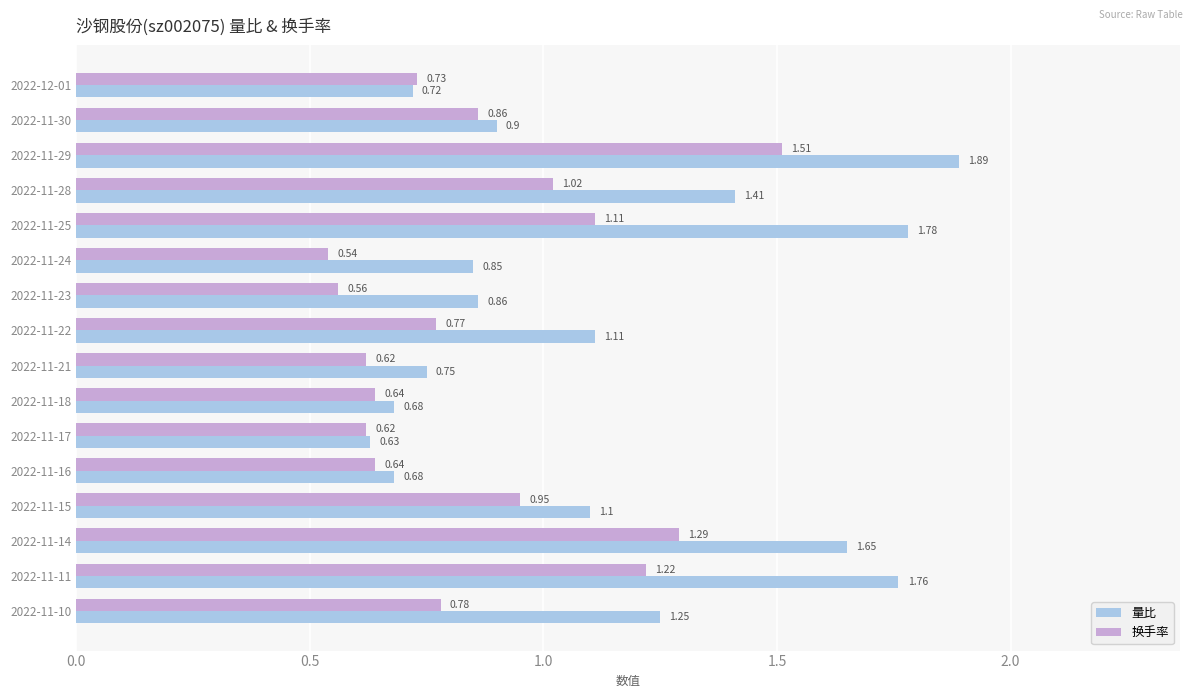

What is the average value of the 量比 series?

1.1